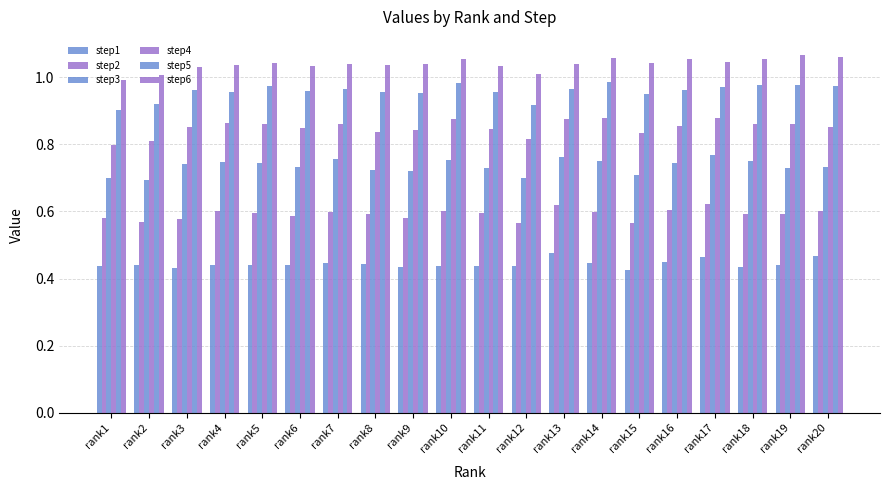

How many bars are there in total?

120